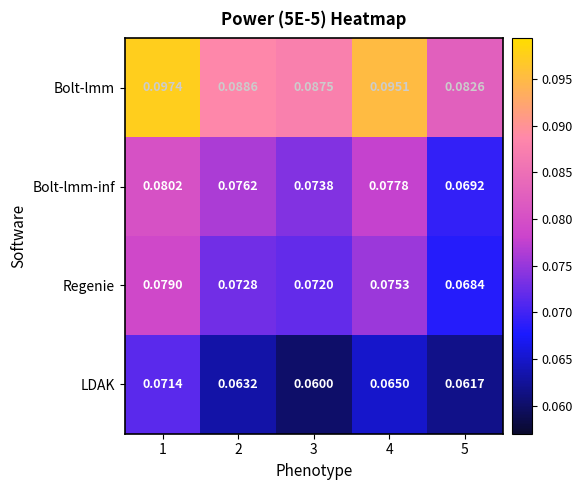

Which series changed the most between 1 and 3?

LDAK